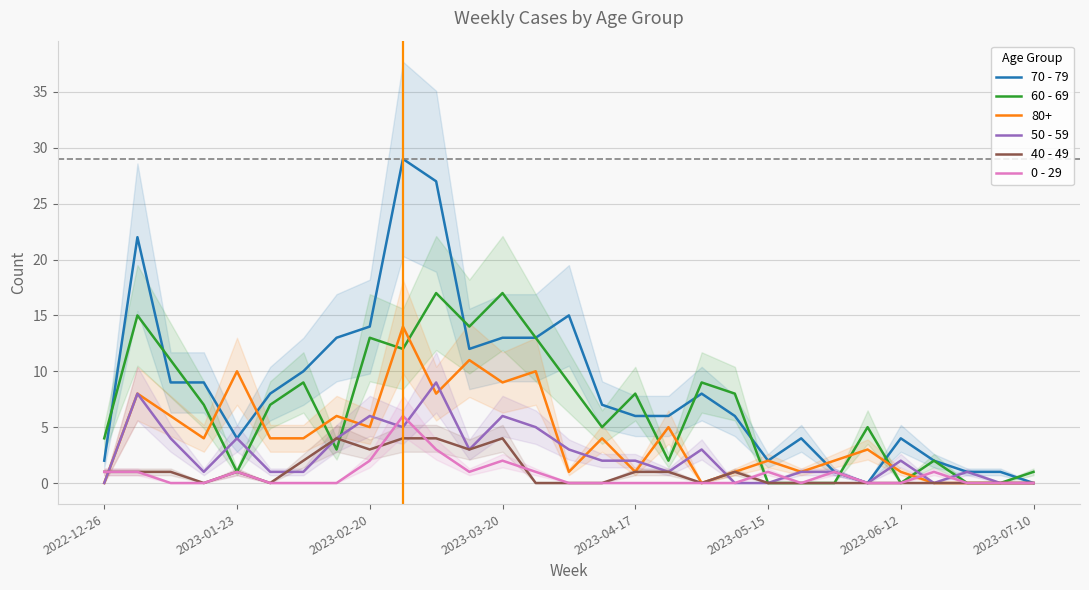

True or false: 80+ has a value of 2 at 2023-05-15.

True